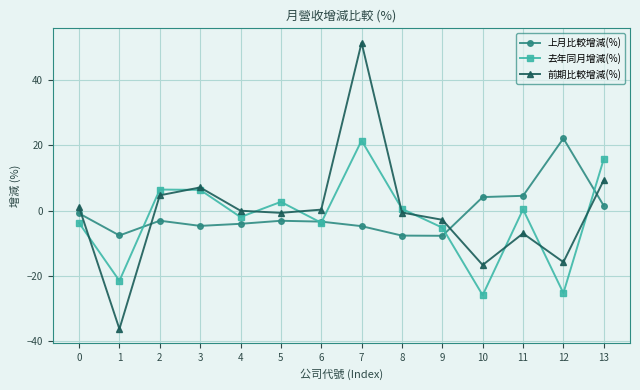

List the series in order of their overall mean, highest first.

前期比較增減(%), 上月比較增減(%), 去年同月增減(%)